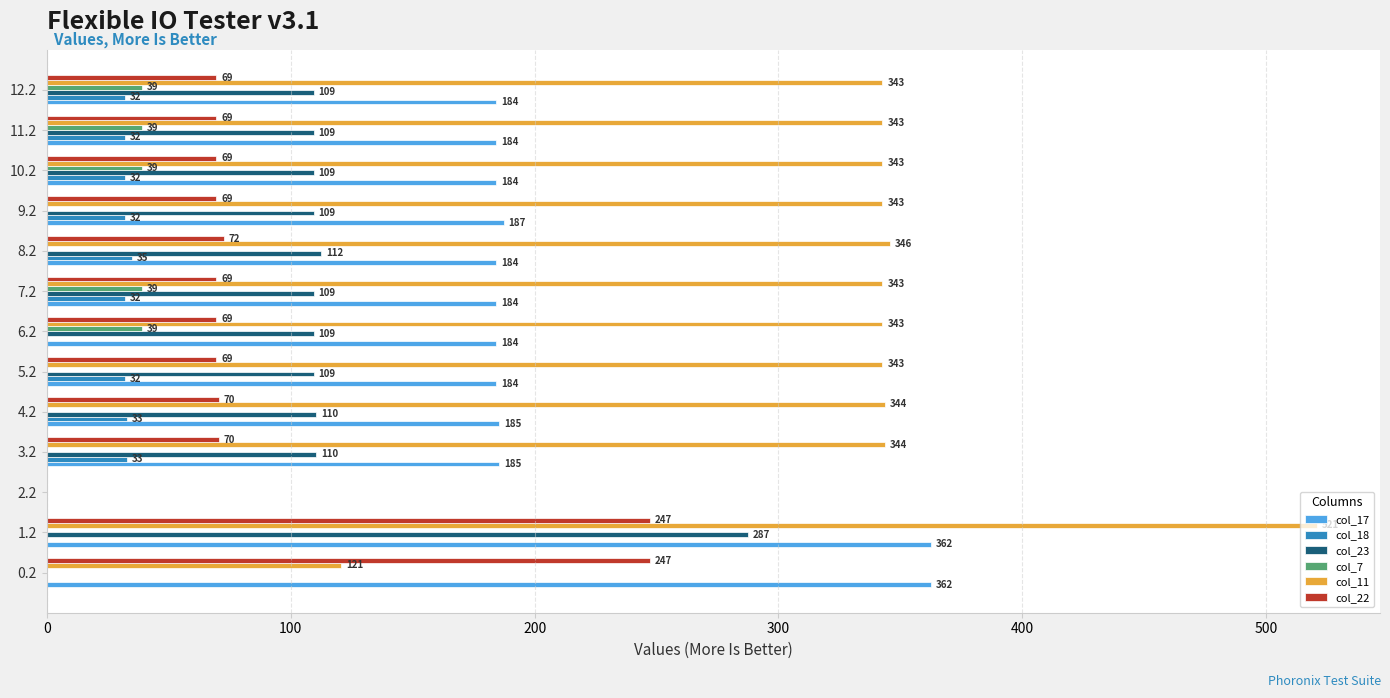

How many values in the col_11 series exceed 342?

11